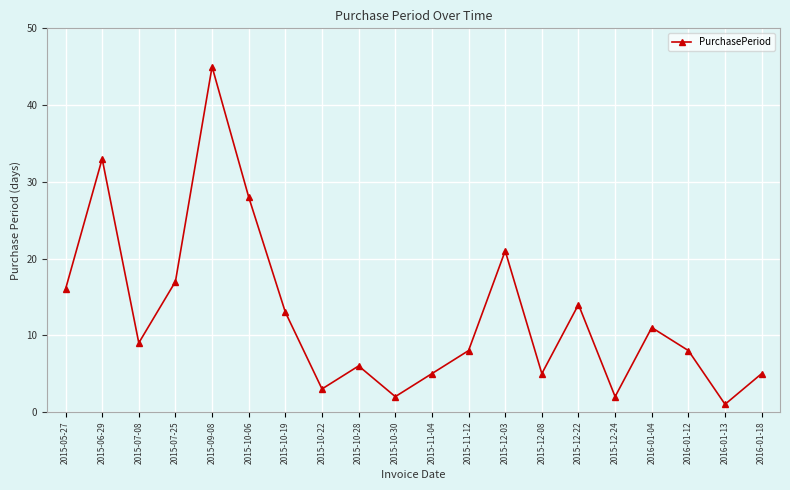

Which category has the highest value across all series?

2015-09-08